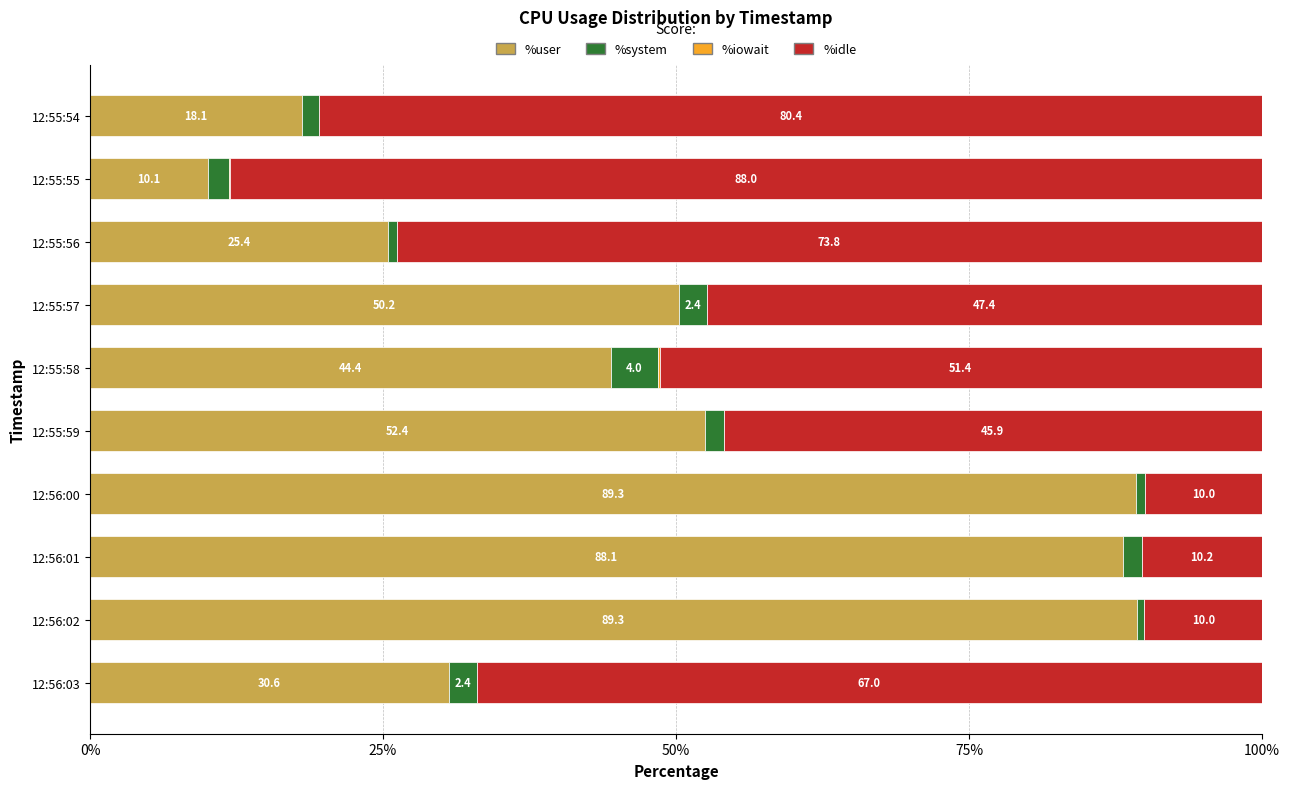

What is the maximum value for %user?

89.3